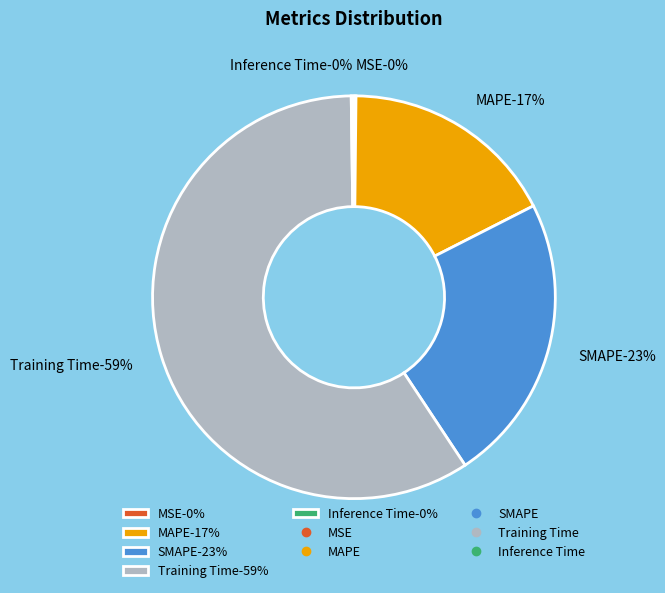

What is the change in value from SMAPE to Inference Time?

-0.7